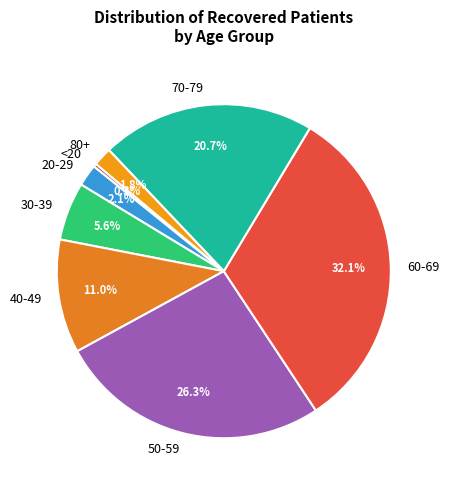

What is the ratio of the value at 80+ to the value at 20-29?

0.9